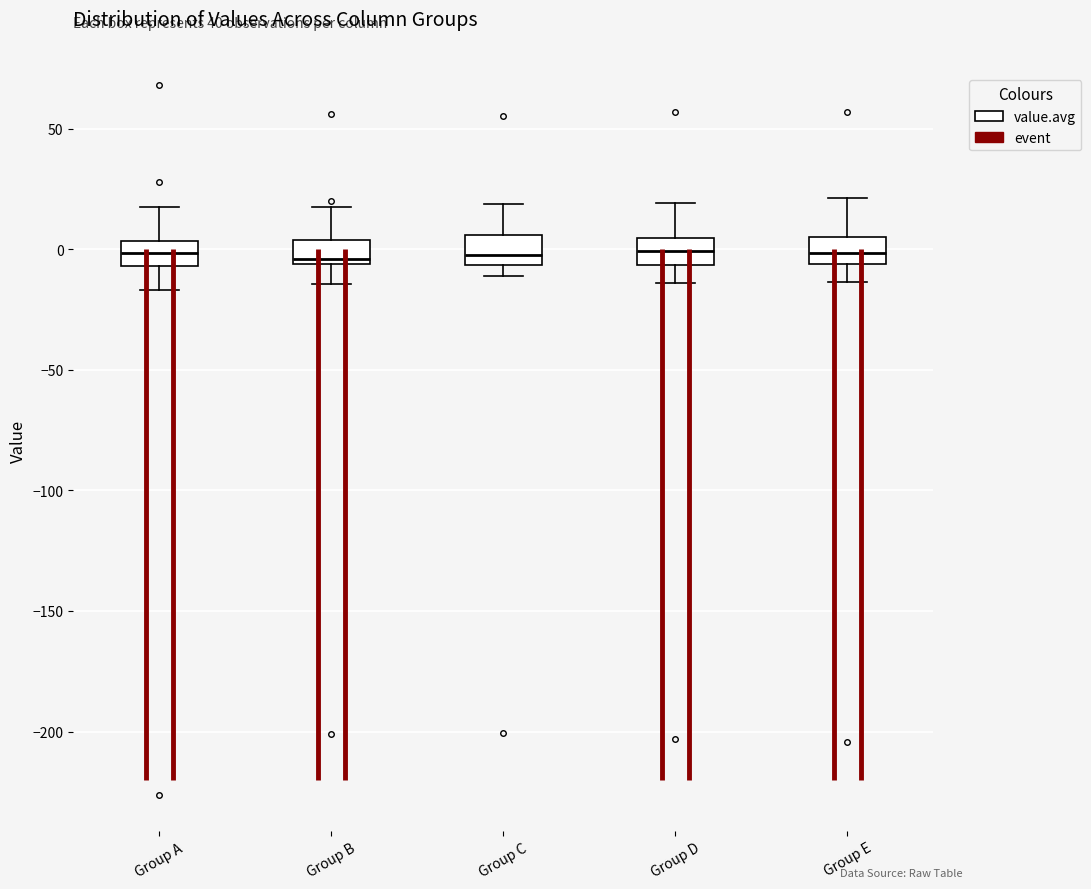

Reading left to right, transcribe this box plot: for each box, give where its median line is, the range the box spans, and where its two whiskers end, as read against the y-axis. The values are not printed on the chart, so give them approximately, as read against the axis.

Group A: median 0, box -5 to 5, whiskers -15 to 20
Group B: median -5 (just above the box's lower edge), box -5 to 5, whiskers -15 to 20
Group C: median 0, box -5 to 5, whiskers -10 to 20
Group D: median 0, box -5 to 5, whiskers -15 to 20
Group E: median 0, box -5 to 5, whiskers -15 to 20